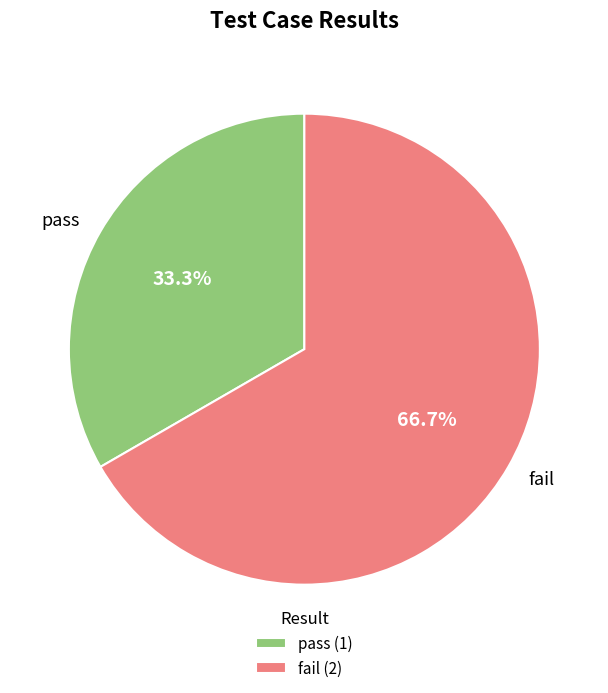

To the nearest percent, what is the difference between the fail and pass slice percentages?

33%